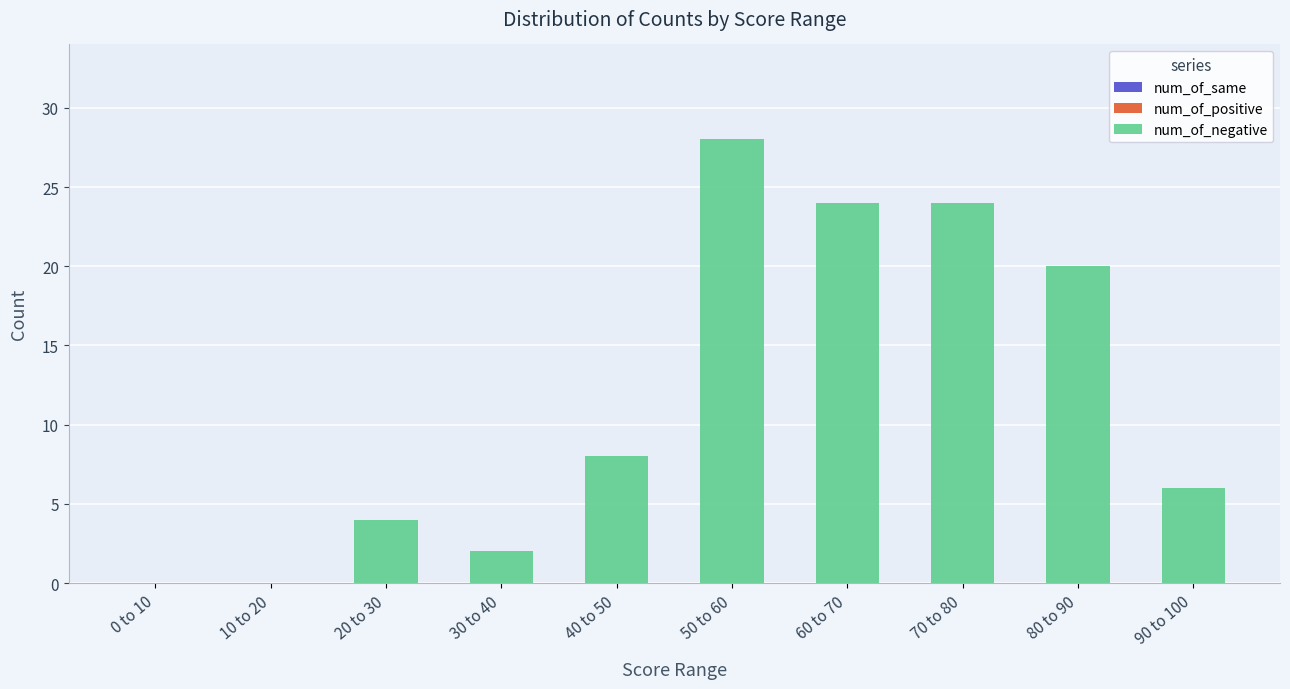

Reading right to left, transcribe all the data shown in this chart.

90 to 100=6	80 to 90=20	70 to 80=24	60 to 70=24	50 to 60=28	40 to 50=8	30 to 40=2	20 to 30=4	10 to 20=0	0 to 10=0